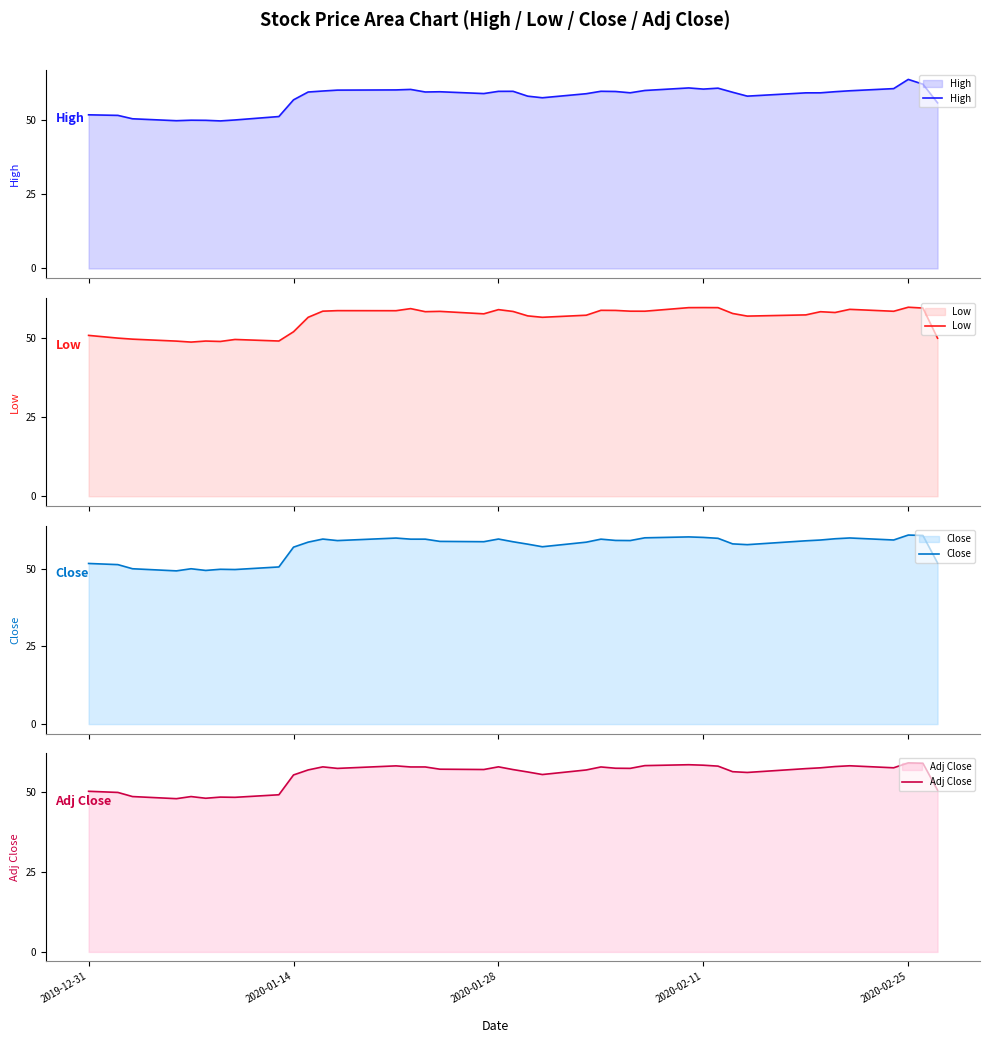

How many values in the Low series exceed 58?

21